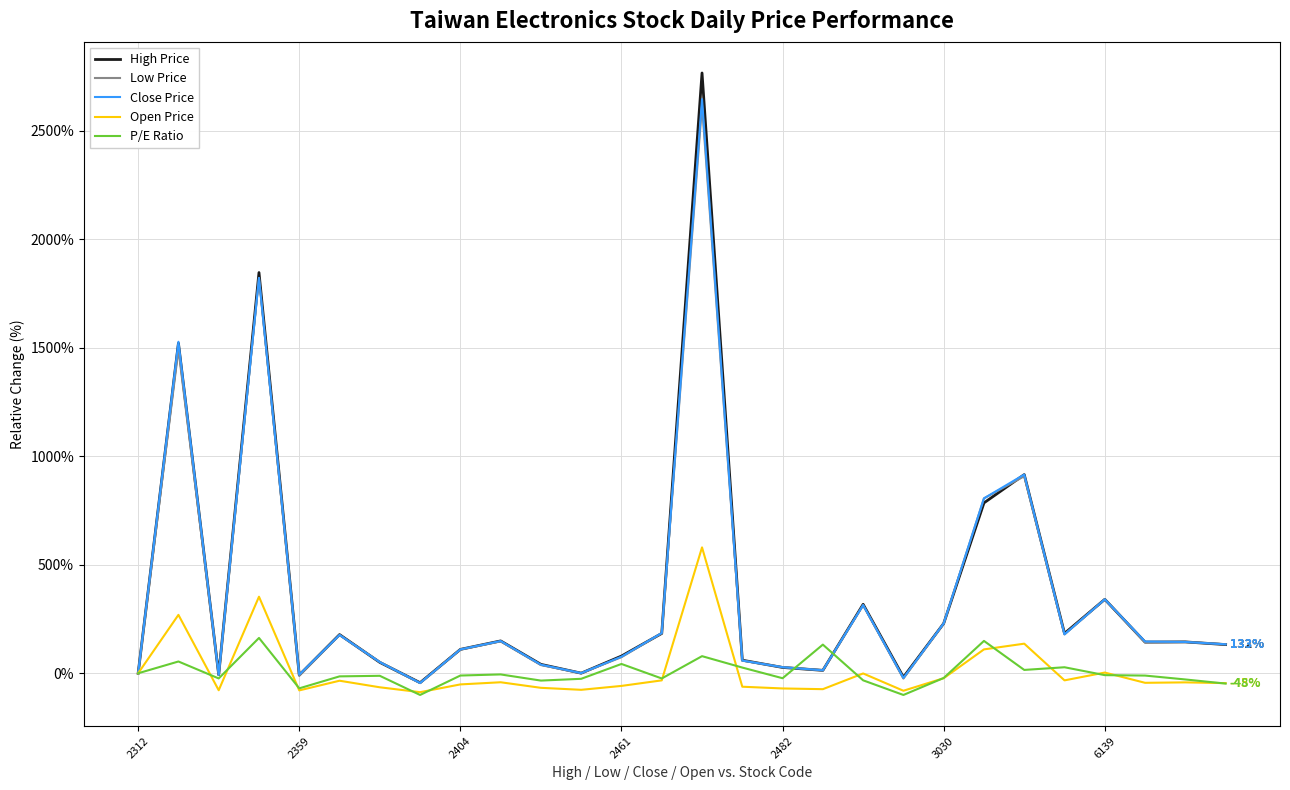

Which series has the largest range (max minus min)?

High Price